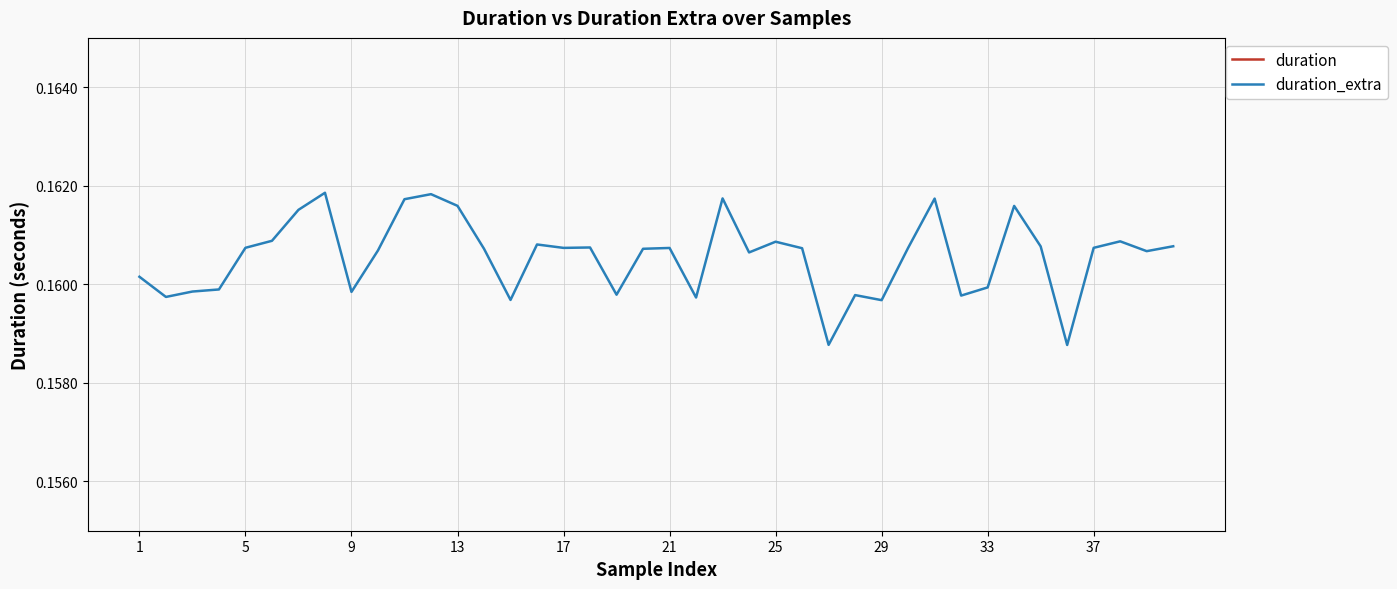

How many duration values are between 0 and 1?

40